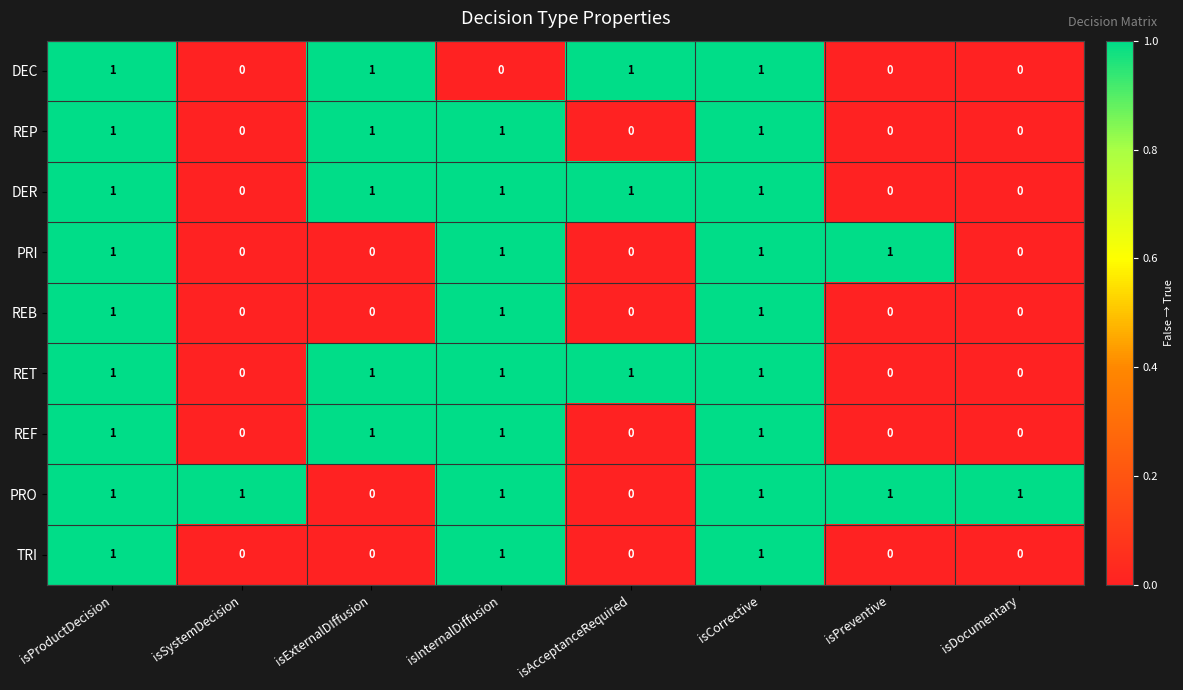

How many REP values are between 0 and 1?

8